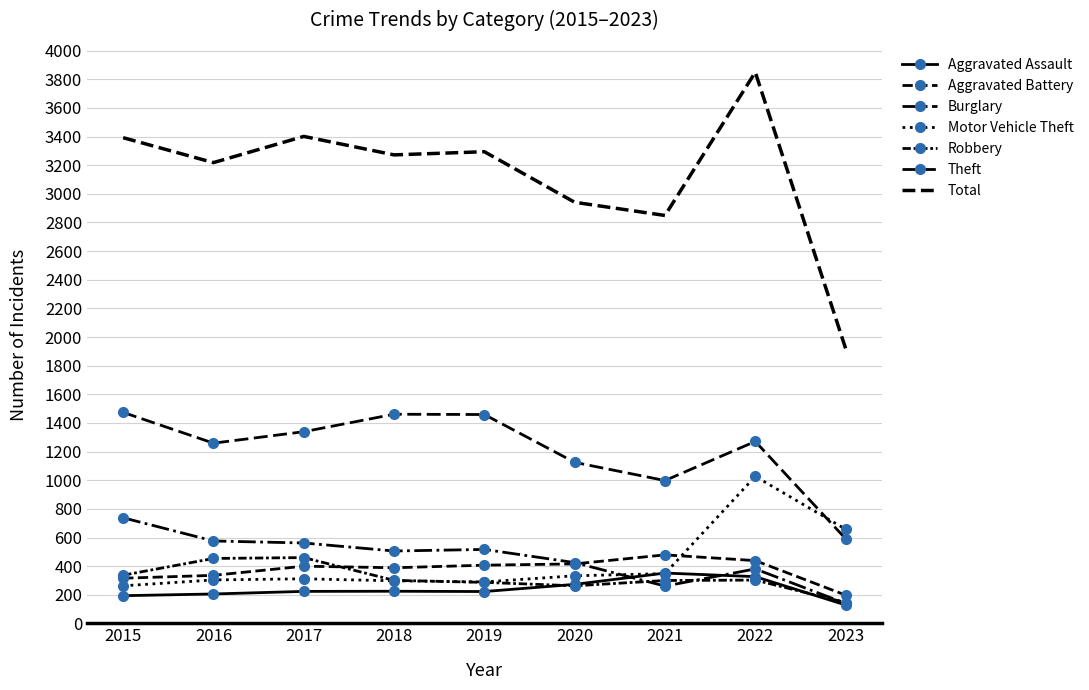

At which category is the sum across all series the highest?

2022